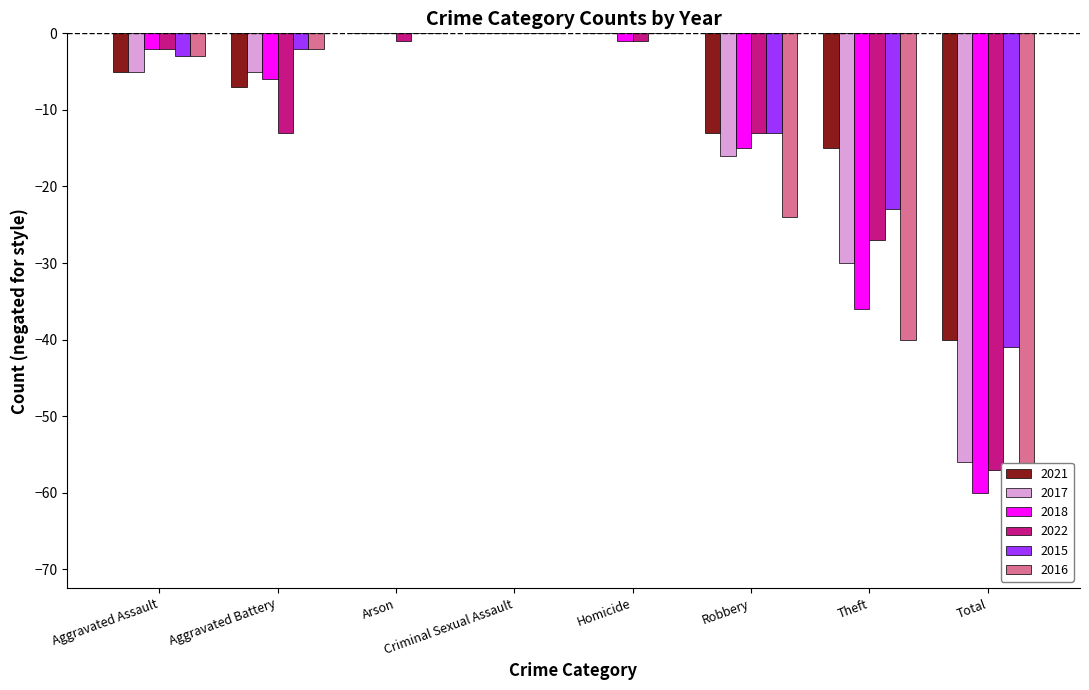

The value of 2016 at Arson is -30. True or false?

False